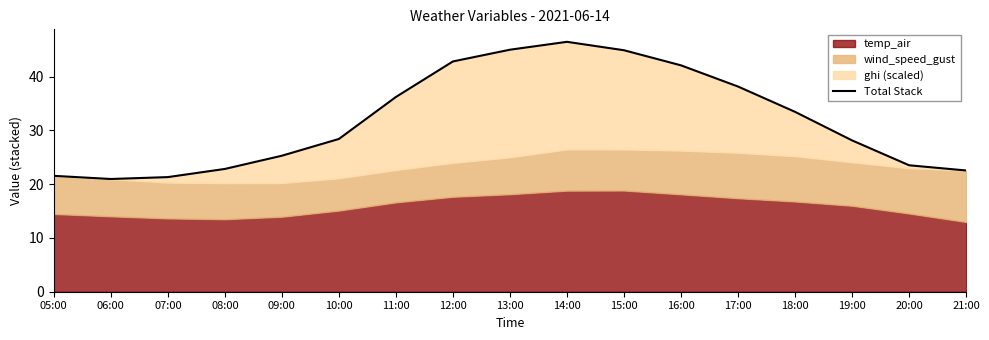

What position from the right is 12:00?

10